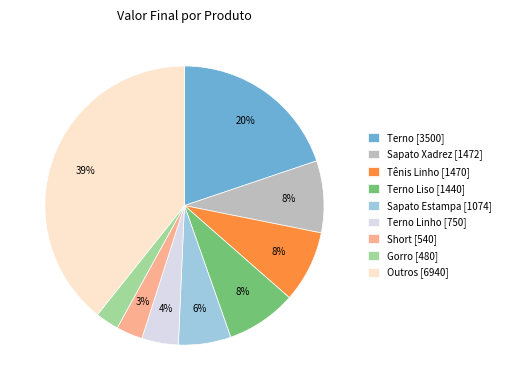

Between Short [540] and Sapato Xadrez [1472], which is larger?

Sapato Xadrez [1472]